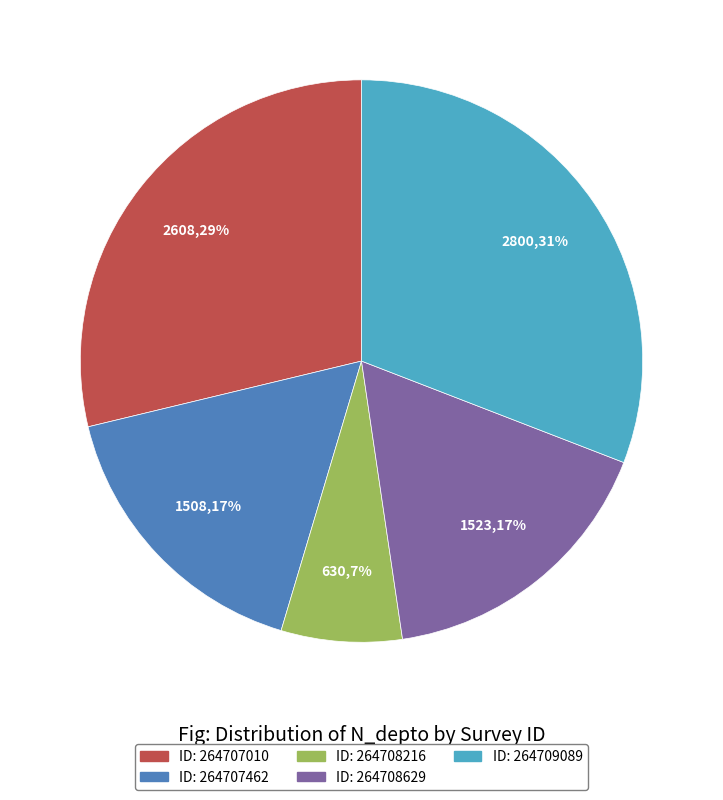

Does any single category account for the majority?

No